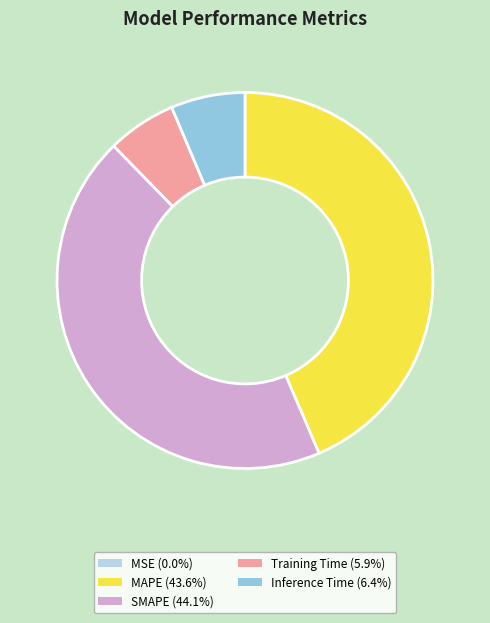

Which slice is the largest?

SMAPE